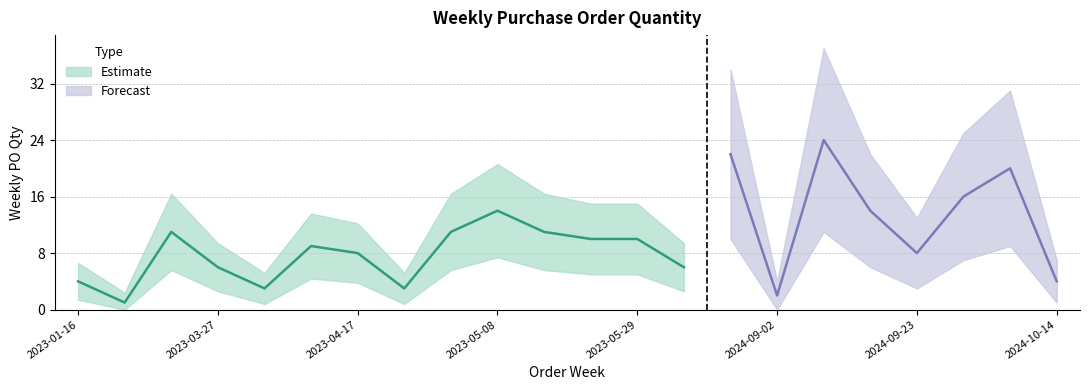

List the labels in order of value, smallest first.

2023-01-23, 2024-09-02, 2023-04-03, 2023-04-24, 2023-01-16, 2024-10-14, 2023-03-27, 2023-06-05, 2023-04-17, 2024-09-23, 2023-04-10, 2023-05-22, 2023-05-29, 2023-03-20, 2023-05-01, 2023-05-15, 2023-05-08, 2024-09-16, 2024-09-30, 2024-10-07, 2024-08-12, 2024-09-09